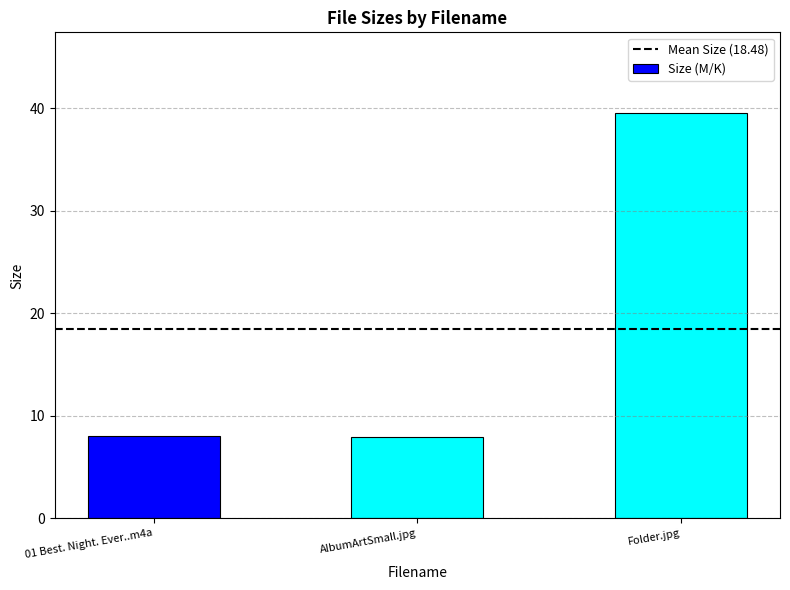

What position from the right is AlbumArtSmall.jpg?

2